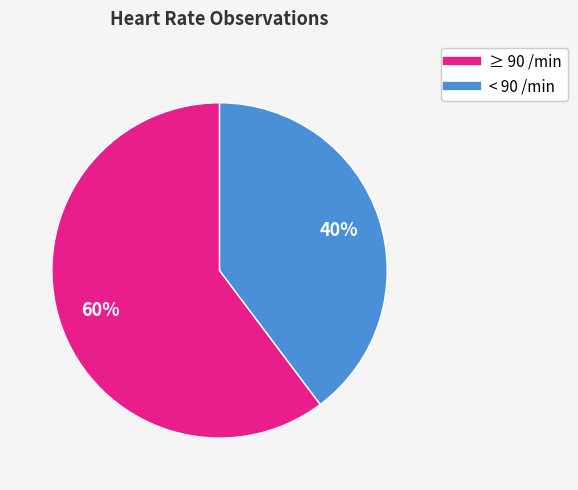

To the nearest percent, what is the average slice percentage?

50%